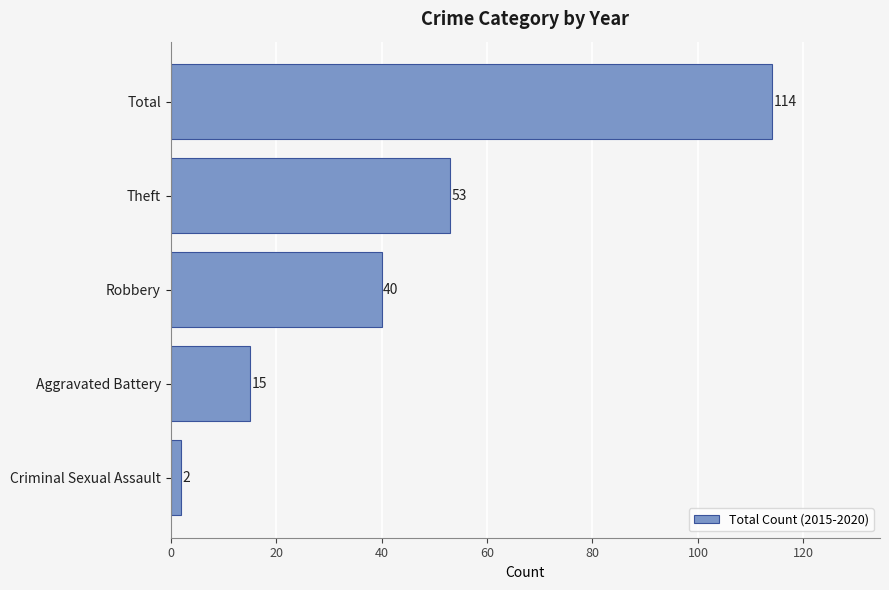

The chart shows a value of 40 at Robbery. True or false?

True